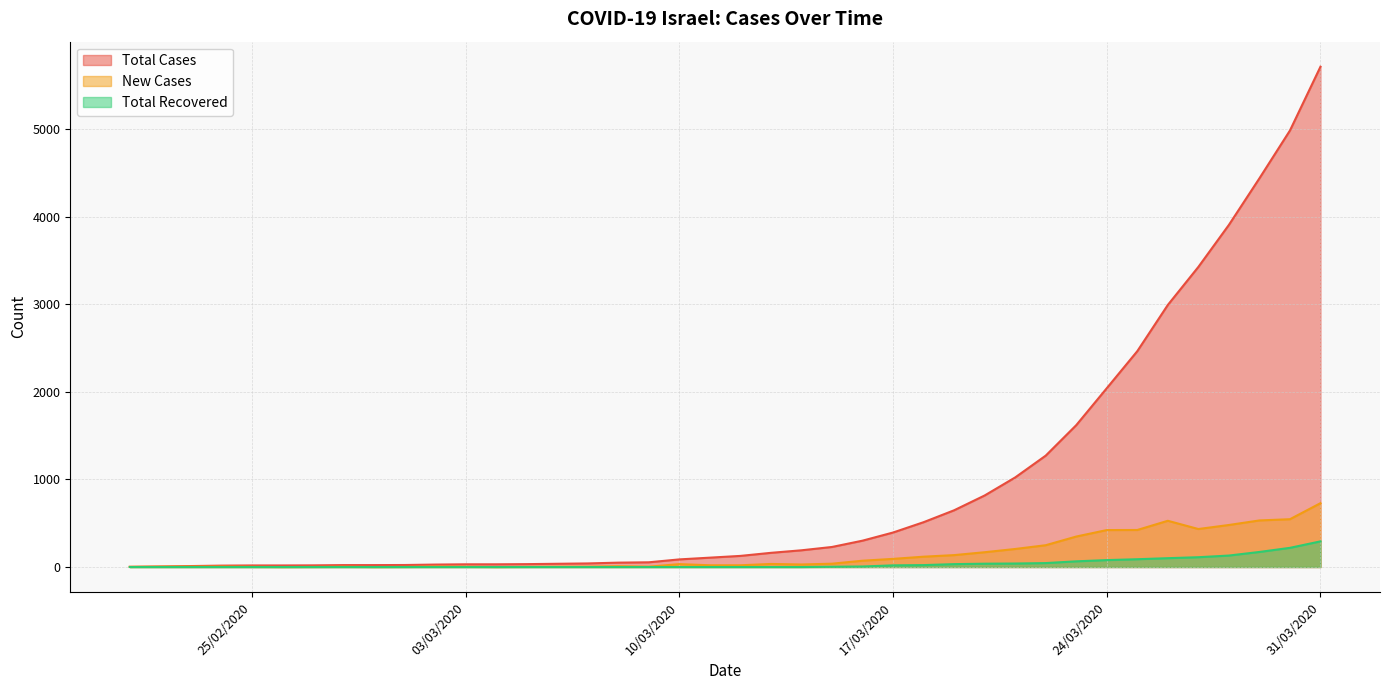

What is the label of the 23rd point from the right?

09/03/2020